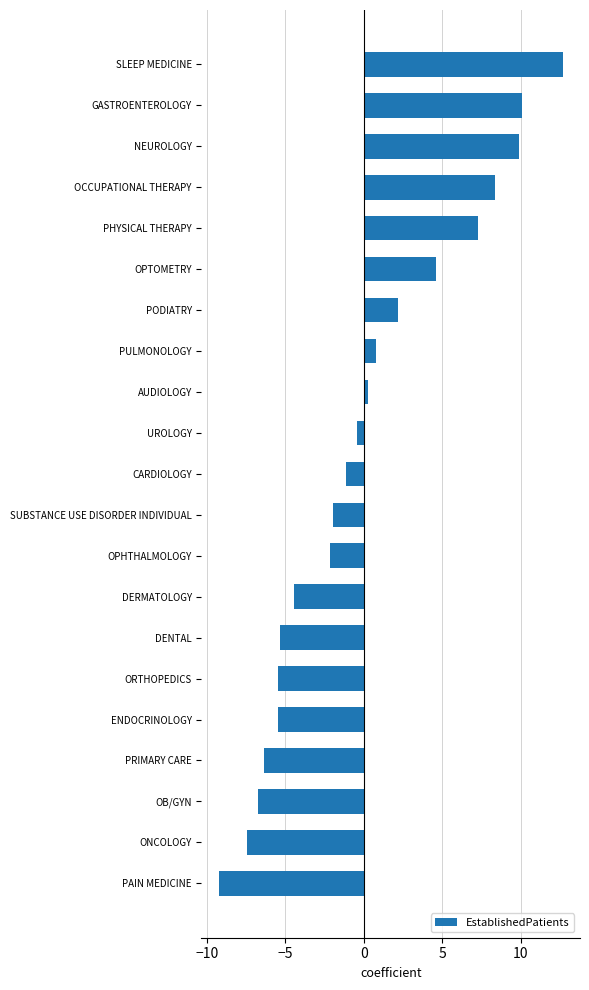

The chart shows a value of -2.4 at PAIN MEDICINE. True or false?

False